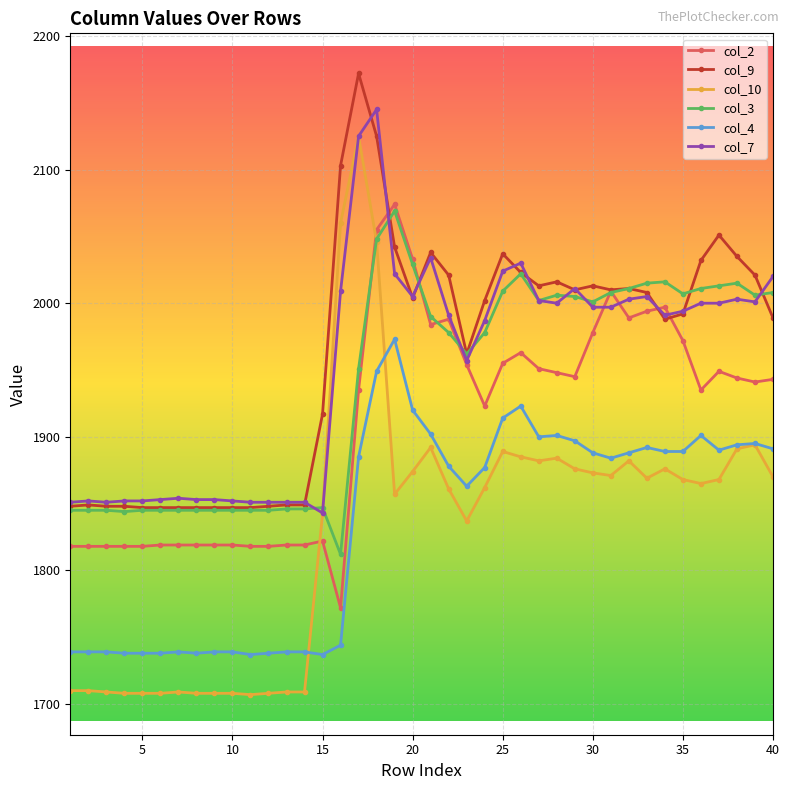

True or false: col_4 has more than 0 points higher than both neighbors.

True